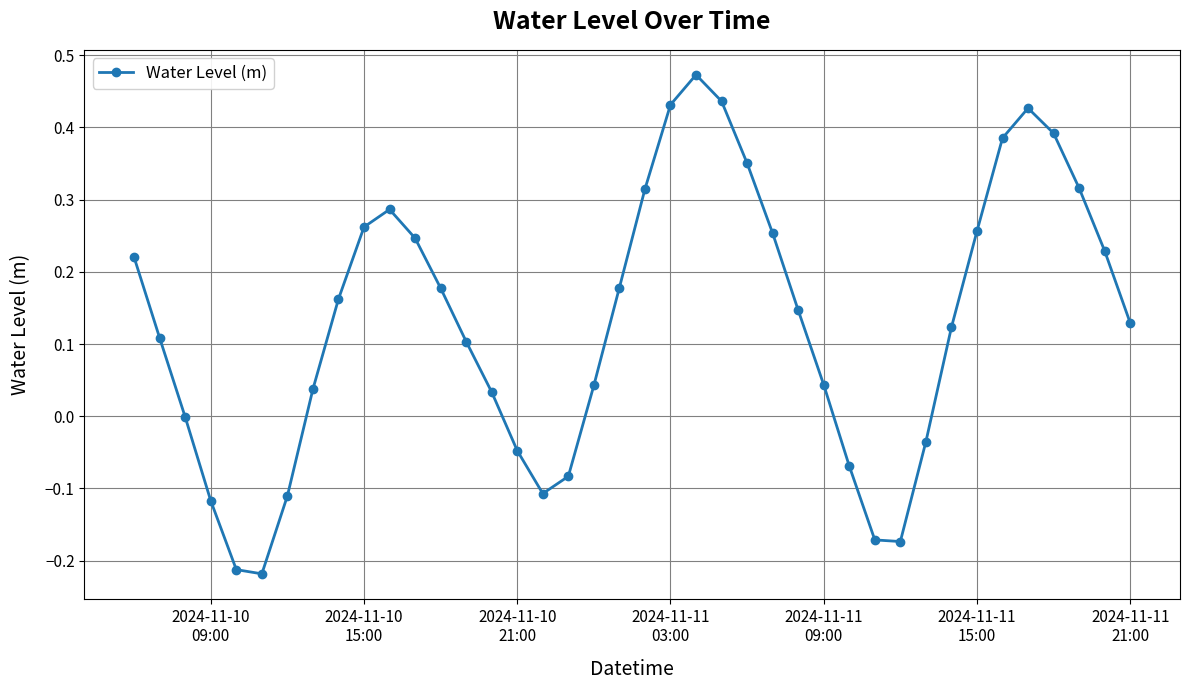

True or false: the data has more than 0 interior local peaks.

True